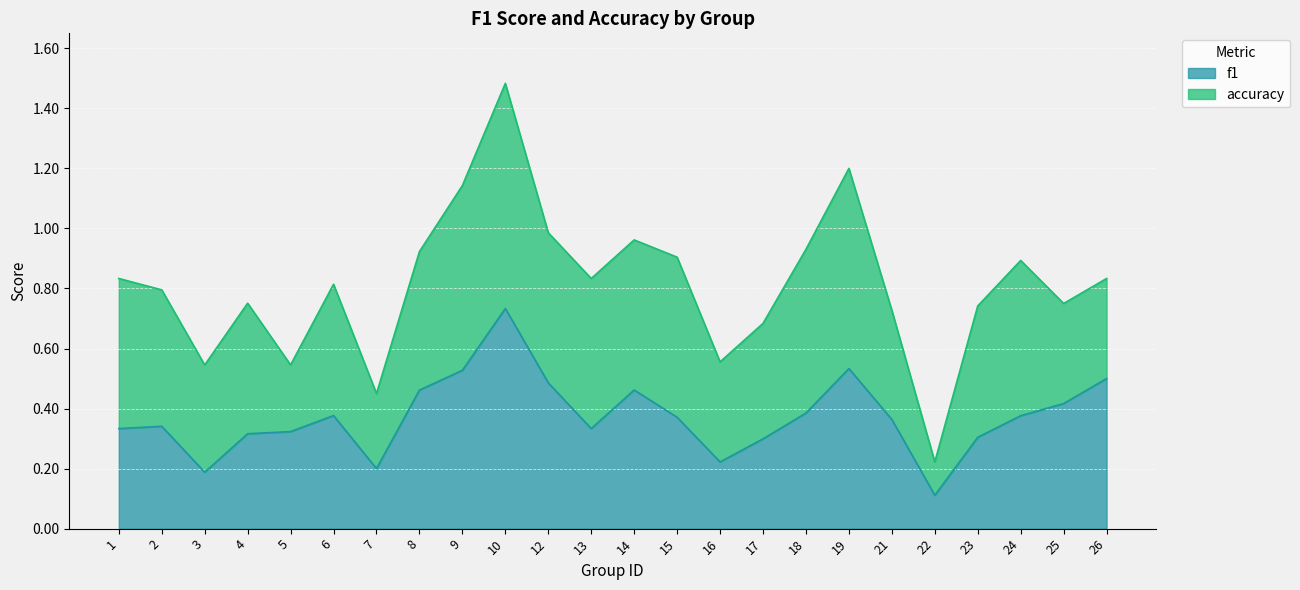

How many points are lower than both their immediate neighbors (excluding endpoints)?

5